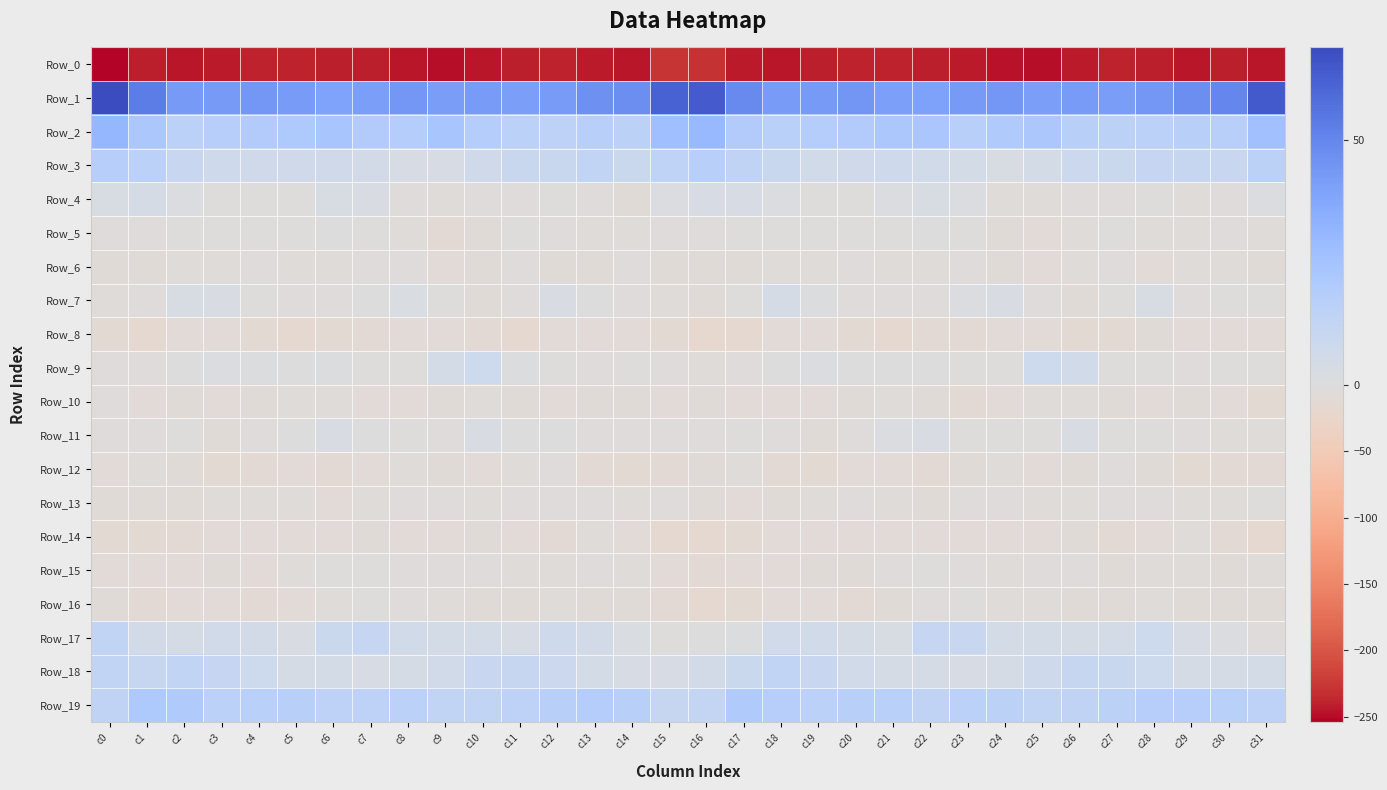

What is the spread (max minus min) of values at c10?

286.7